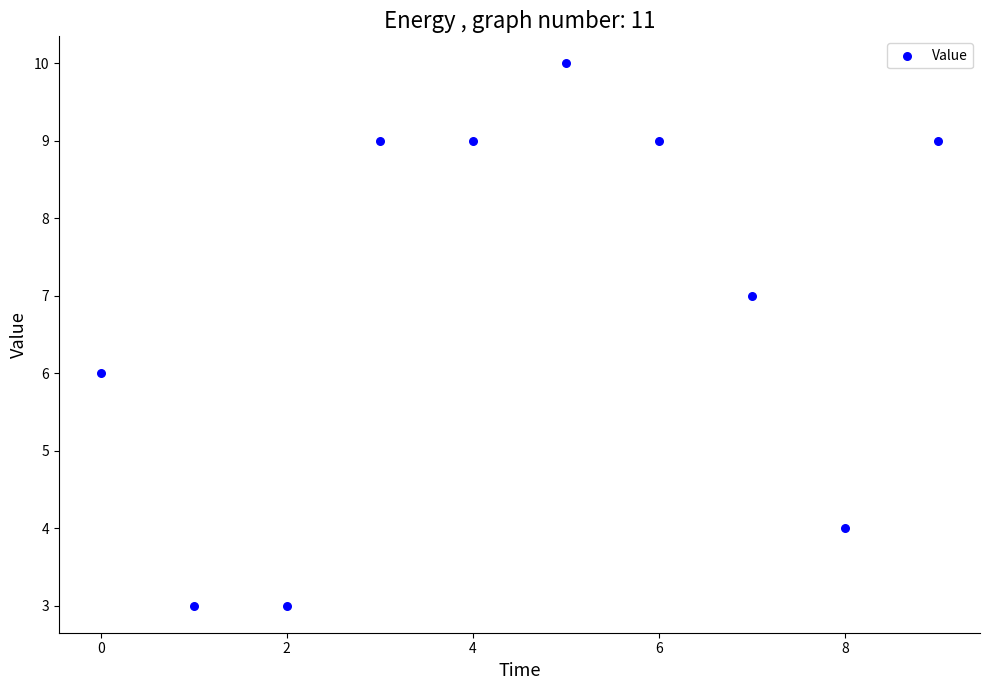

What is the range of Y values (max minus min)?

7